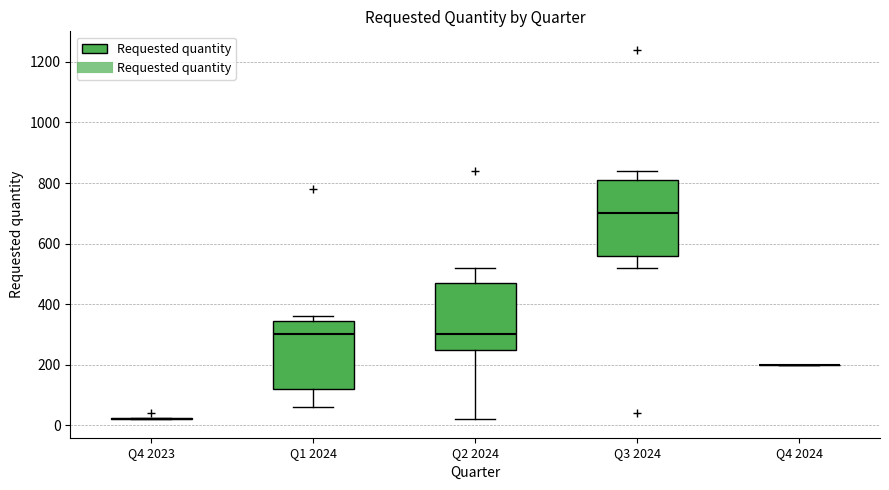

Reading left to right, transcribe this box plot: for each box, give where its median line is, the range the box spans, and where its two whiskers end, as read against the y-axis. The values are not printed on the chart, so give them approximately, as read against the axis.

Q4 2023: box collapsed to a line at 20, whiskers 20 to 20
Q1 2024: median 300, box 120 to 340, whiskers 60 to 360
Q2 2024: median 300, box 260 to 480, whiskers 20 to 520
Q3 2024: median 700, box 560 to 820, whiskers 520 to 840
Q4 2024: box collapsed to a line at 200, whiskers 200 to 200